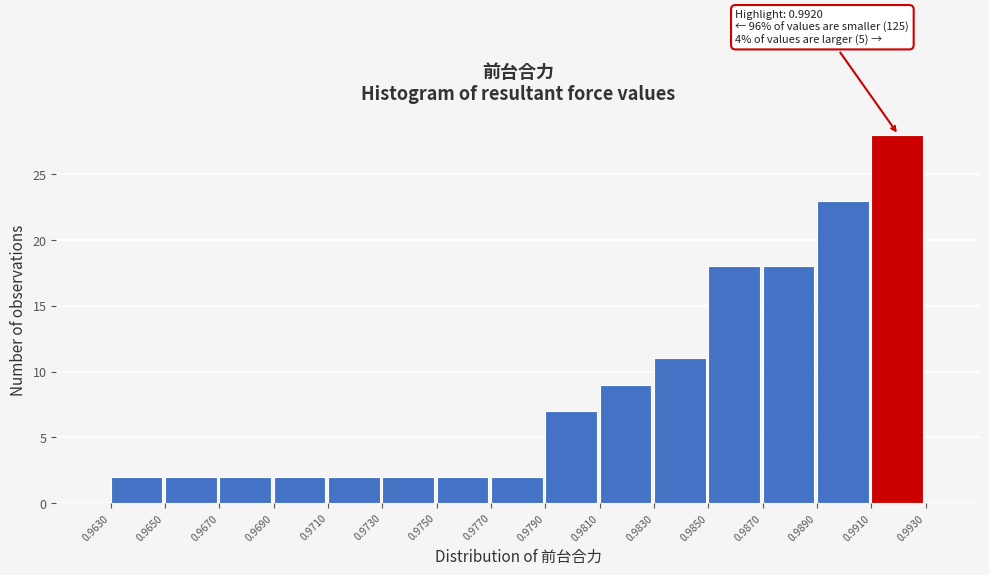

Which range on the x-axis has the tallest bar?

0.9910 to 0.9930